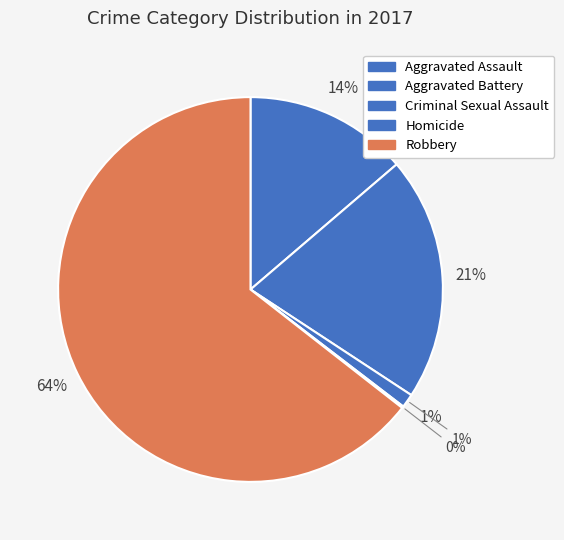

The Homicide slice represents 0% of the pie. True or false?

True